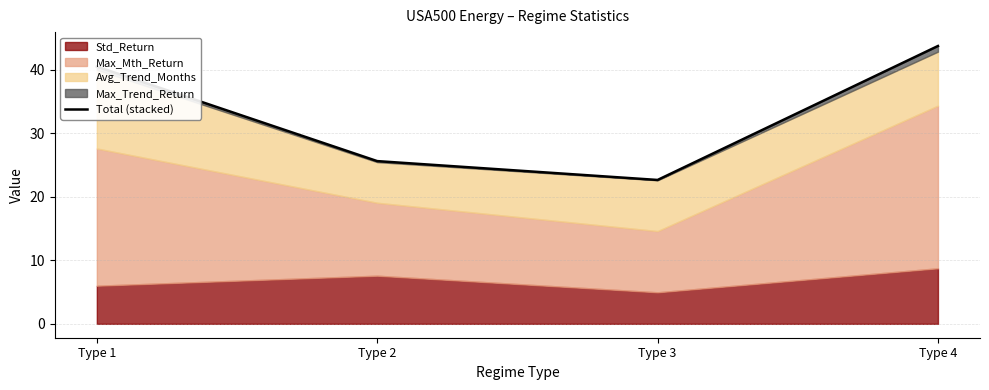

Rank the categories by value from lowest to highest.

Type 3, Type 2, Type 1, Type 4